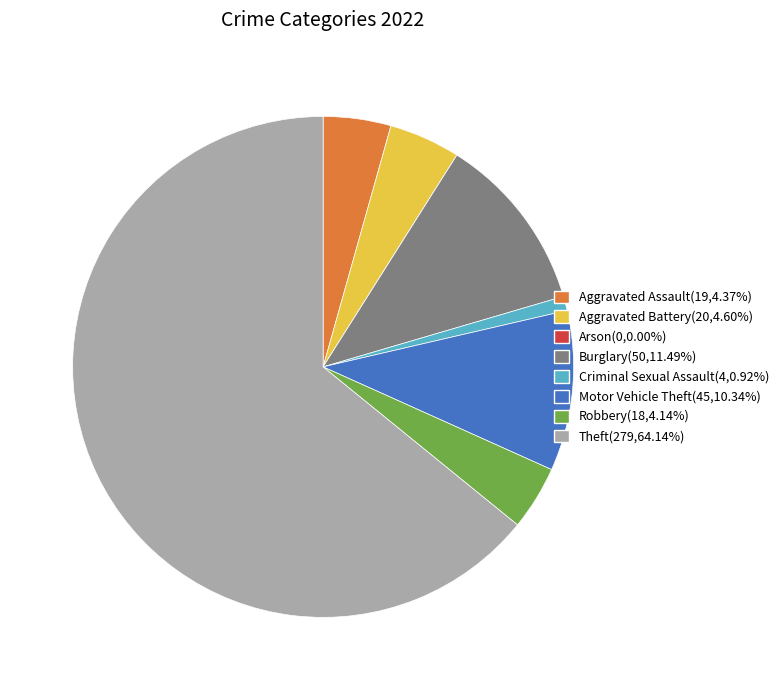

Is it true that Aggravated Assault is 4% of the pie?

True